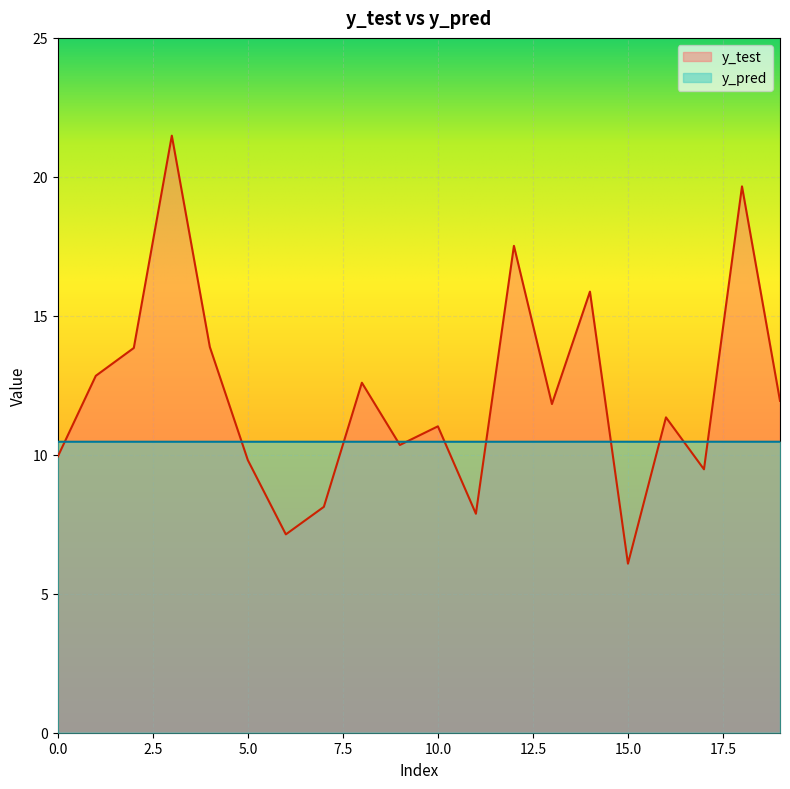

At 11, list the series in order from smallest to largest.

y_test, y_pred